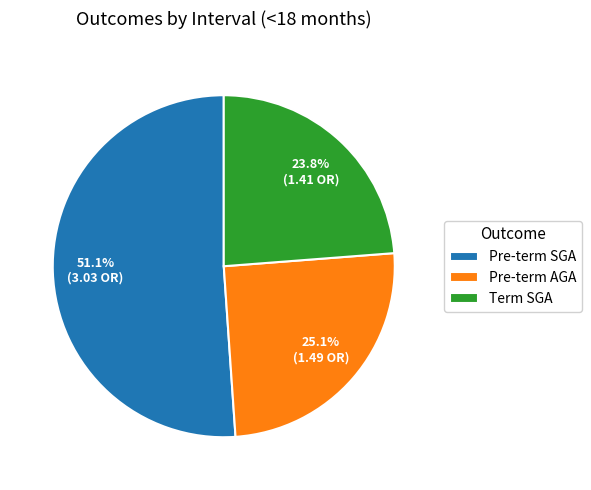

Is it true that Term SGA is 24% of the pie?

True